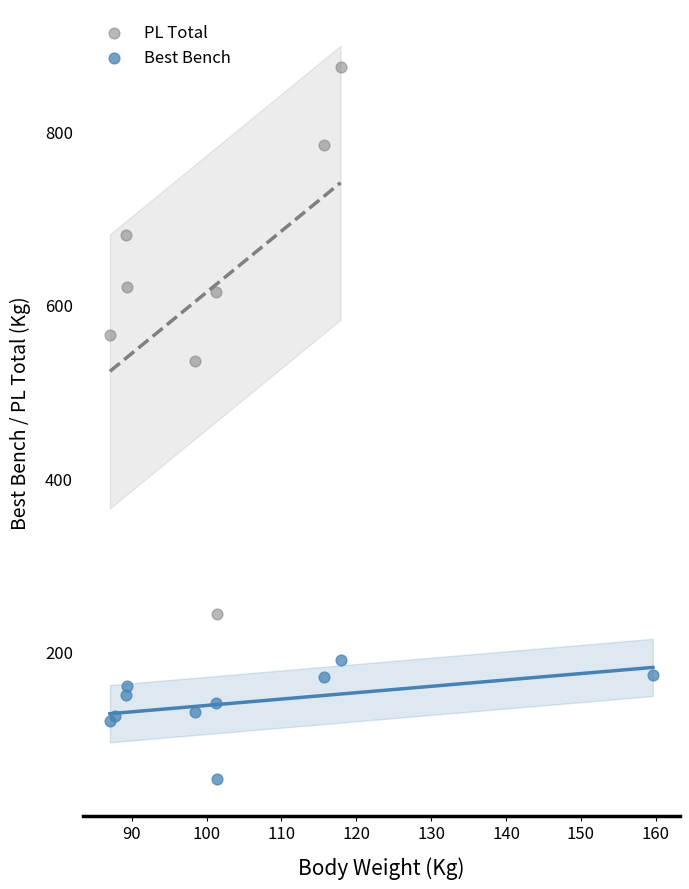

Which series contains the highest Y value?

PL Total